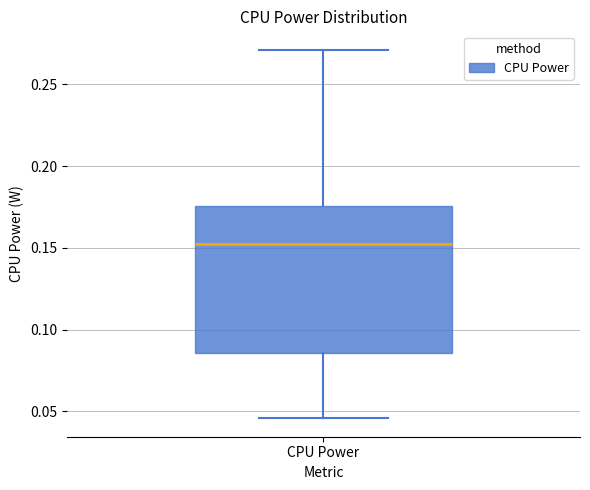

Where does the upper whisker of the box for CPU Power end on the y-axis? The values are not printed on the chart, so give them approximately, as read against the axis.

0.270